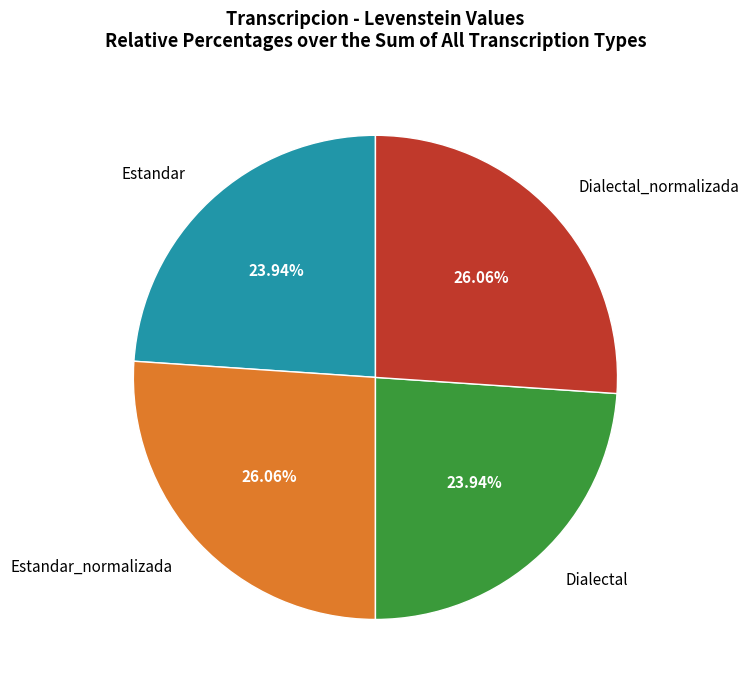

Which has a higher value, Estandar_normalizada or Dialectal?

Estandar_normalizada